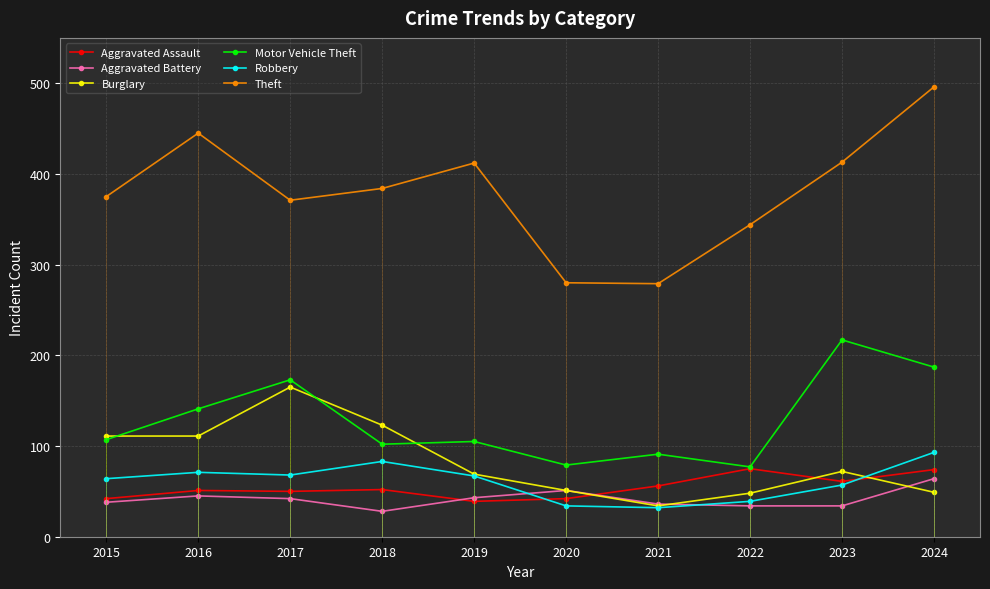

At which label does Motor Vehicle Theft reach its peak?

2023